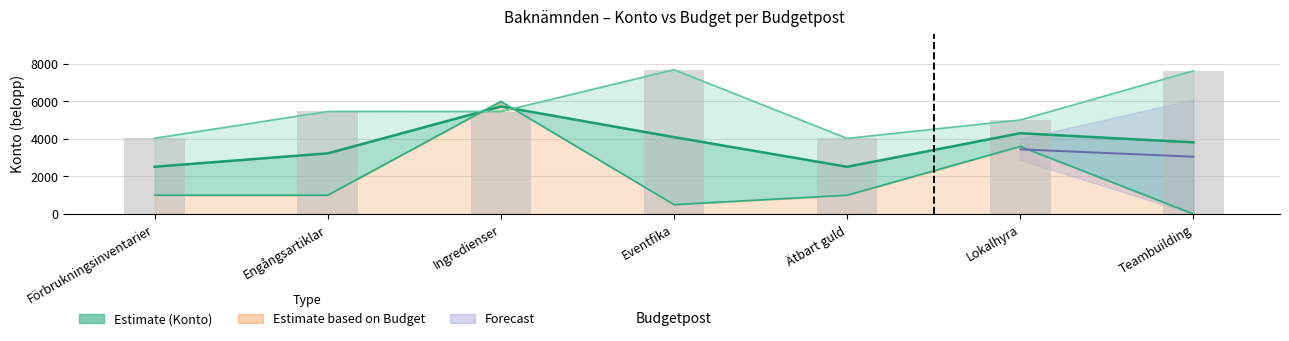

What is the sum of all values?

39321